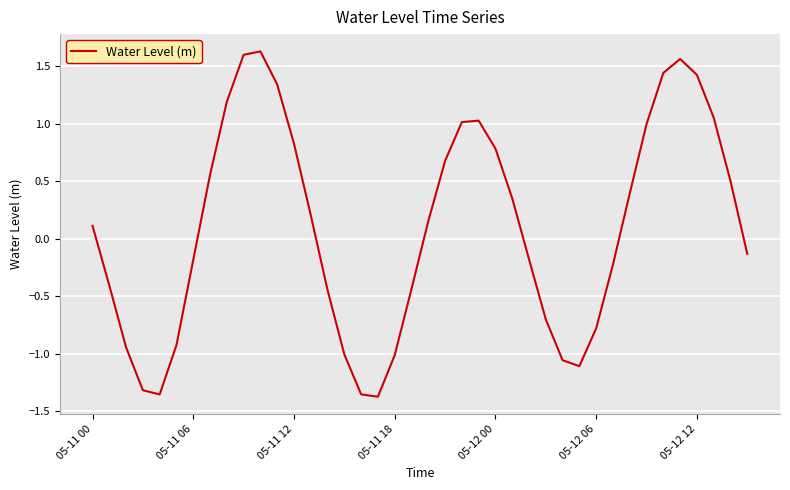

What is the difference between the maximum and minimum values?

3.0